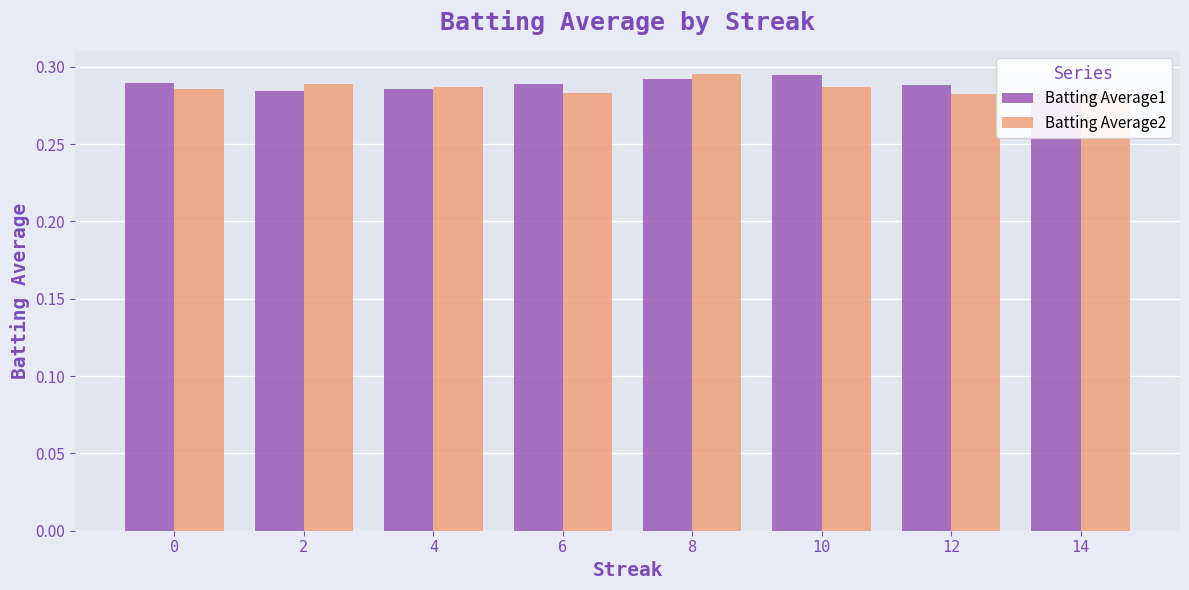

At which category is the sum across all series the highest?

8